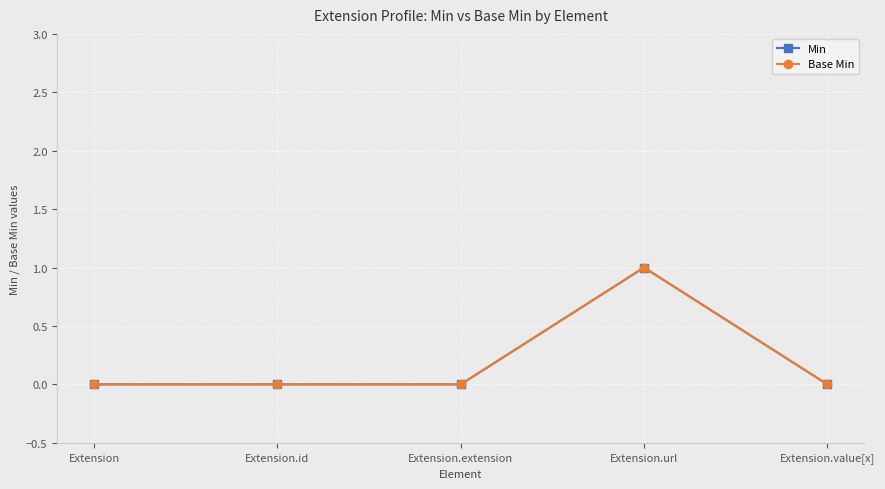

What is the difference between the maximum and minimum values in the Min series?

1